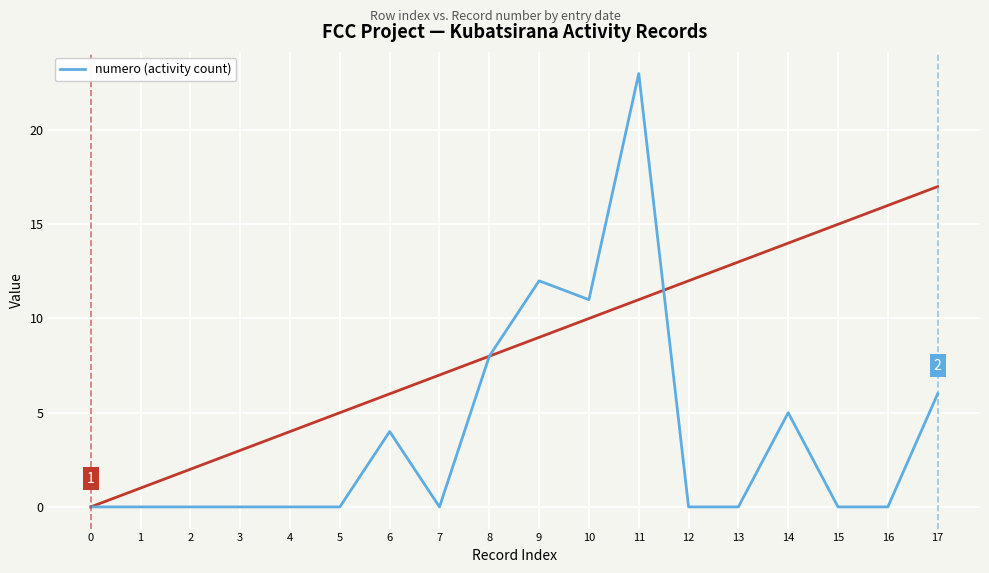

True or false: the data shows 6 at 17.

True